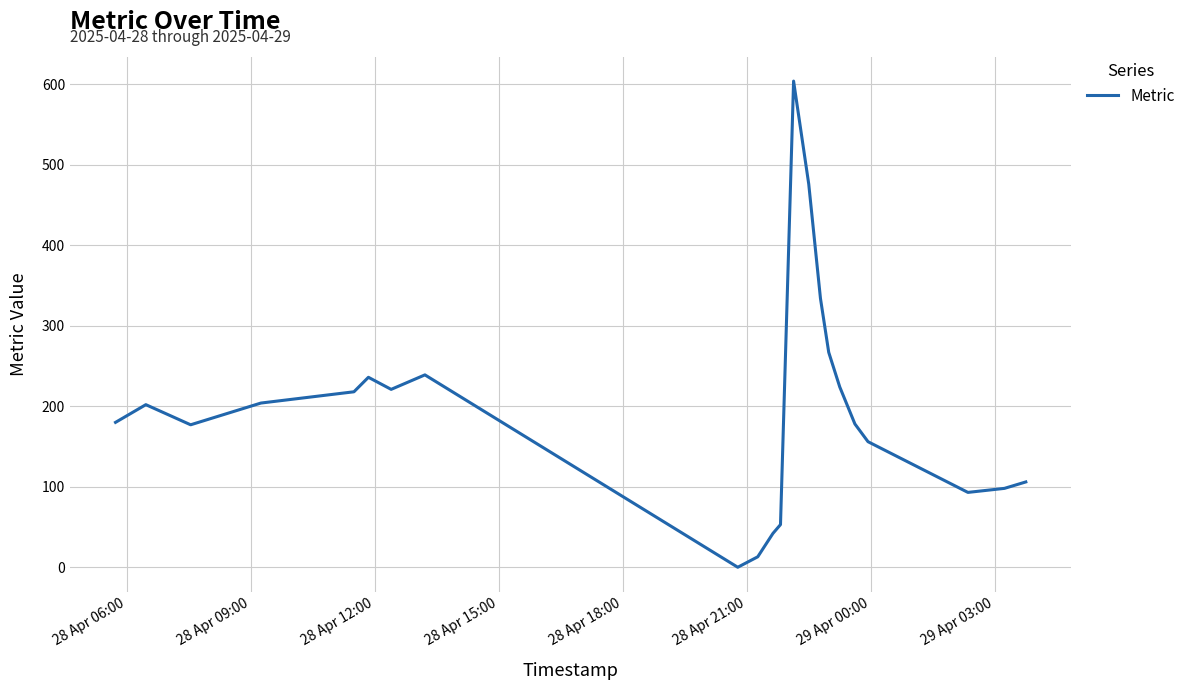

What is the maximum value shown in the chart?

604